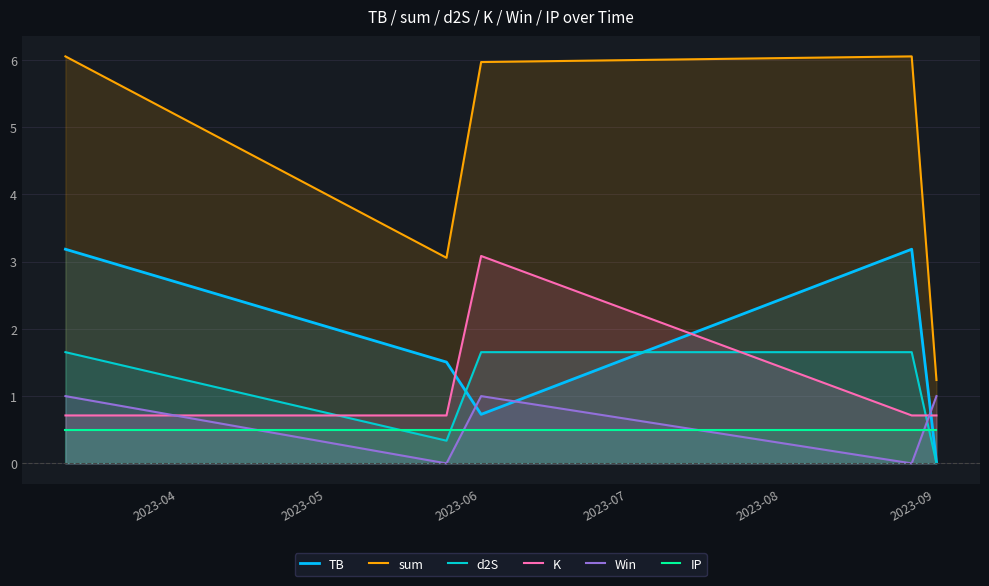

True or false: sum and IP intersect in this chart.

False